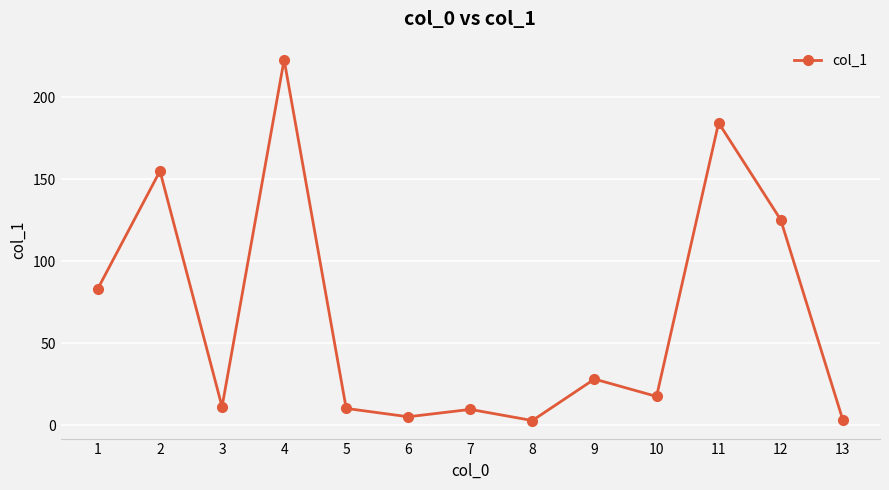

Does the chart display data point markers on the line(s)?

Yes